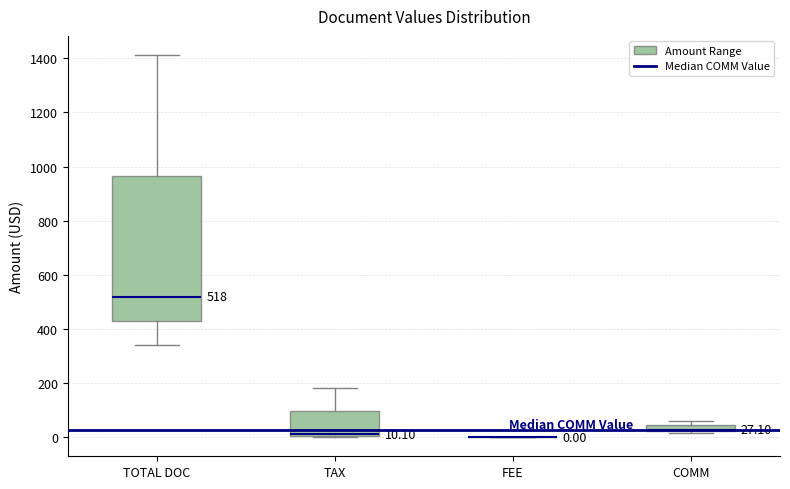

Comparing the boxes themselves (not the whiskers), which one is the tallest?

TOTAL DOC